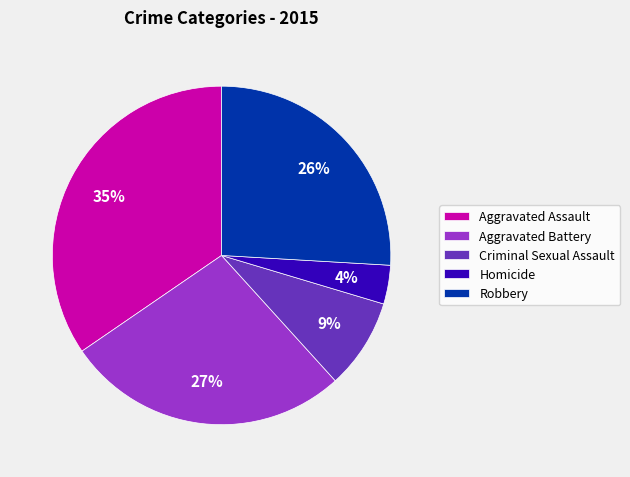

Is the sum of Aggravated Battery and Criminal Sexual Assault greater than half?

No